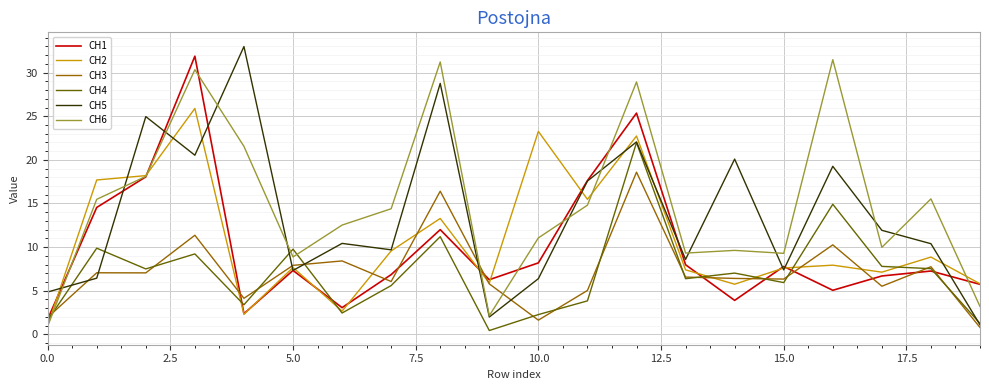

What is the maximum value shown in the chart?

33.0